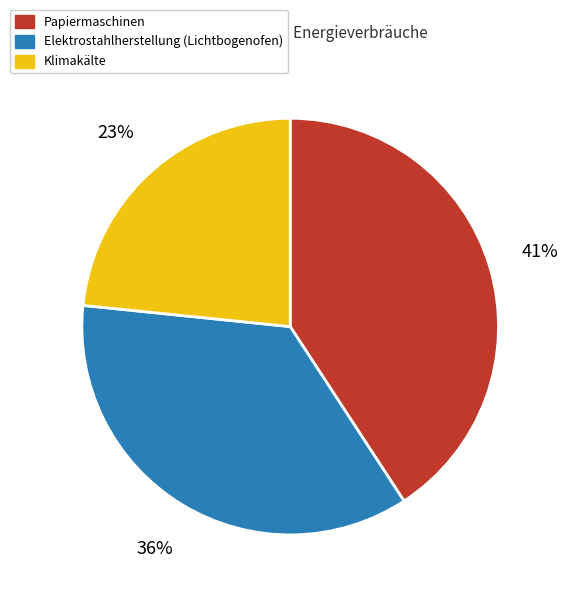

Does any single category account for the majority?

No